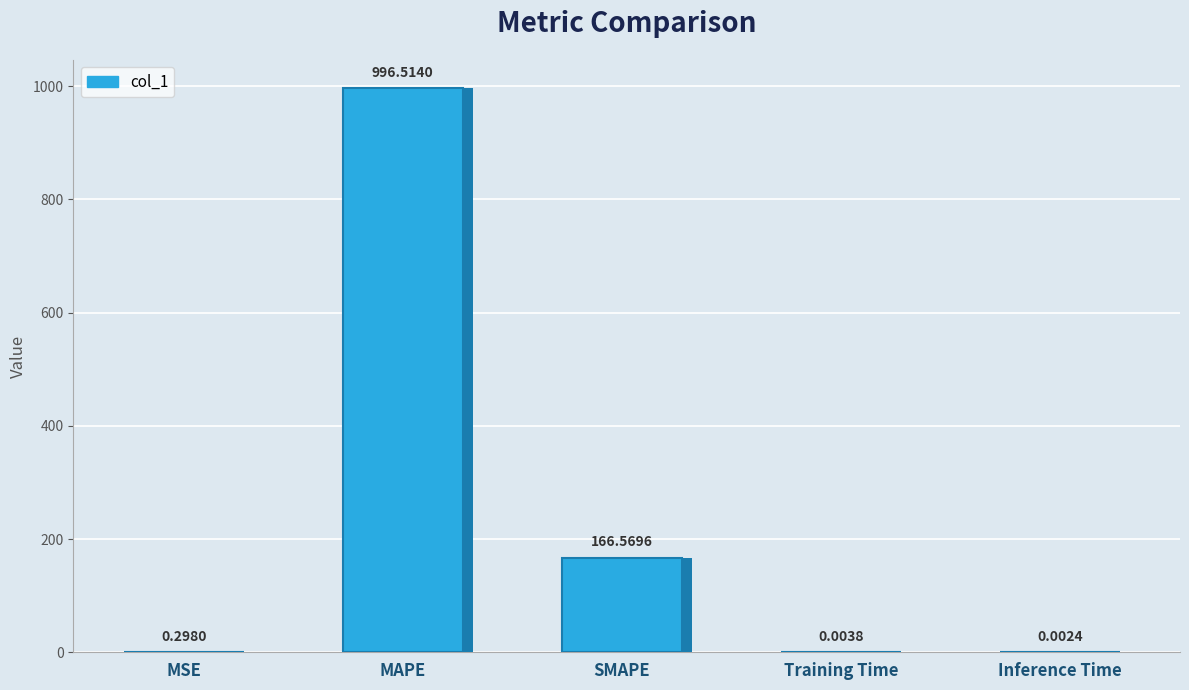

The value at MSE is 0.1. True or false?

False